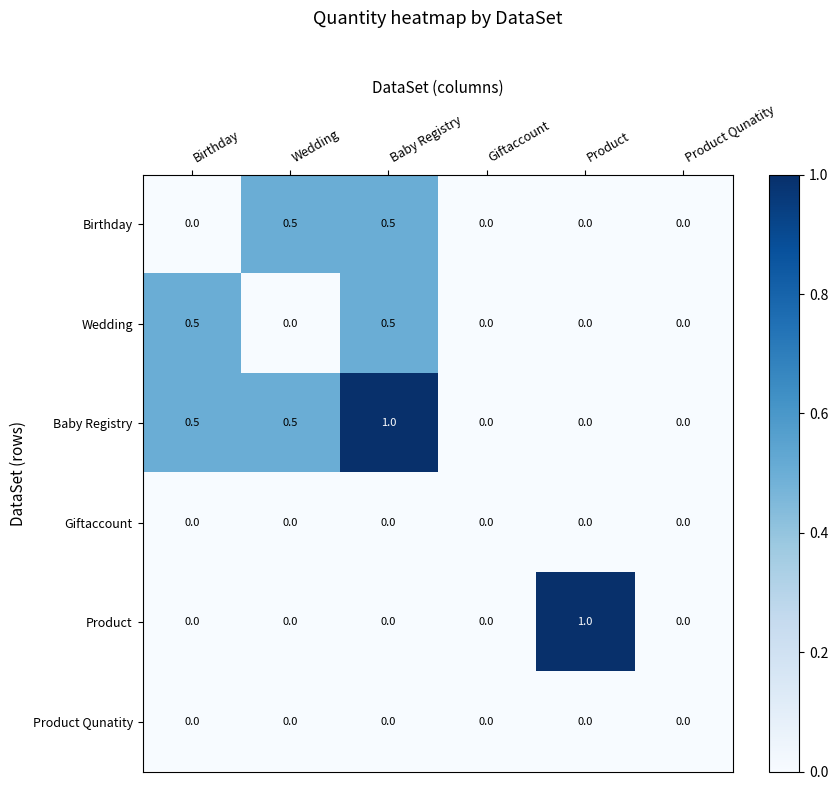

At which category is the sum across all series the highest?

Baby Registry